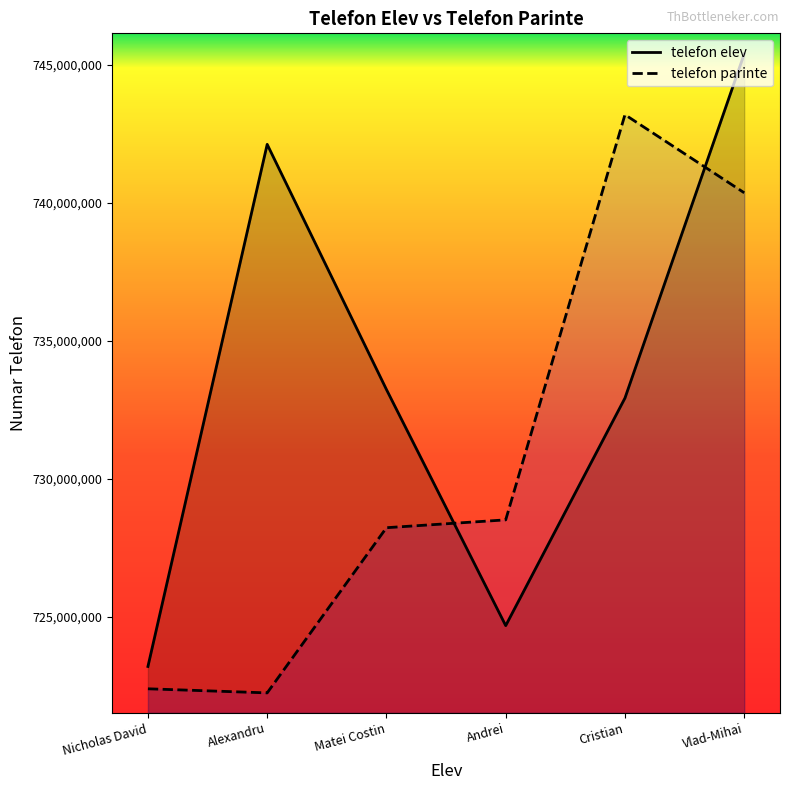

True or false: telefon parinte and telefon elev intersect in this chart.

True